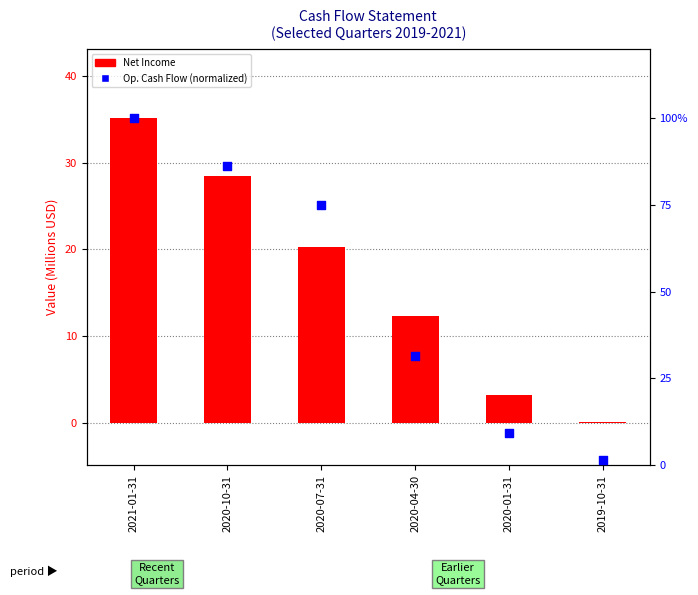

At how many categories does at least one series exceed 36?

3